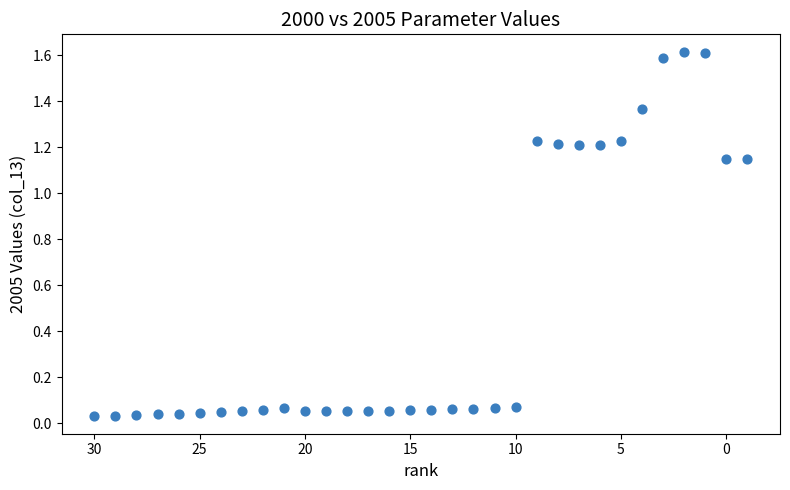

What is the range of X values (max minus min)?

31.0